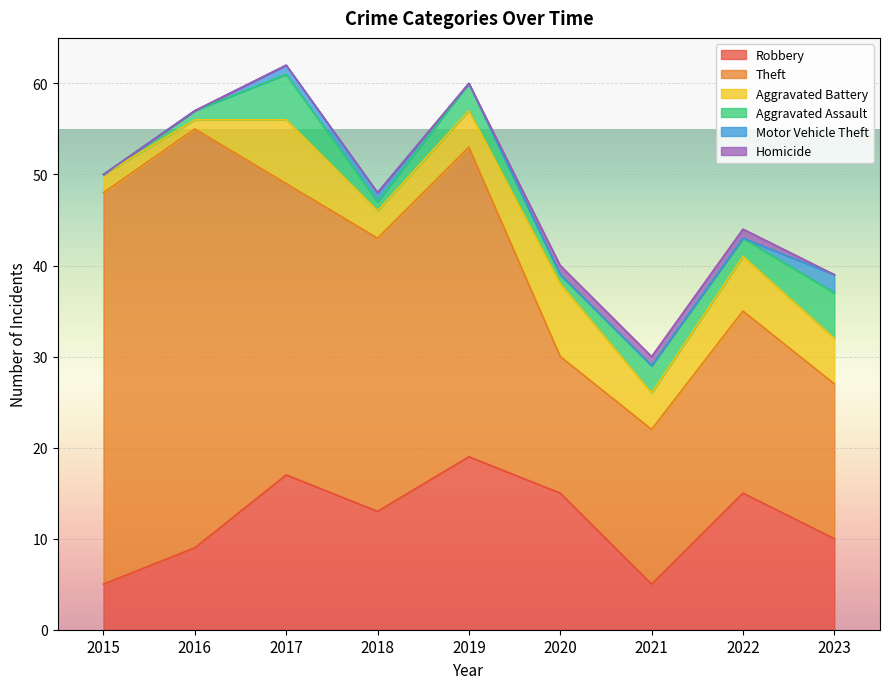

Where is the first local maximum for Aggravated Battery?

2017